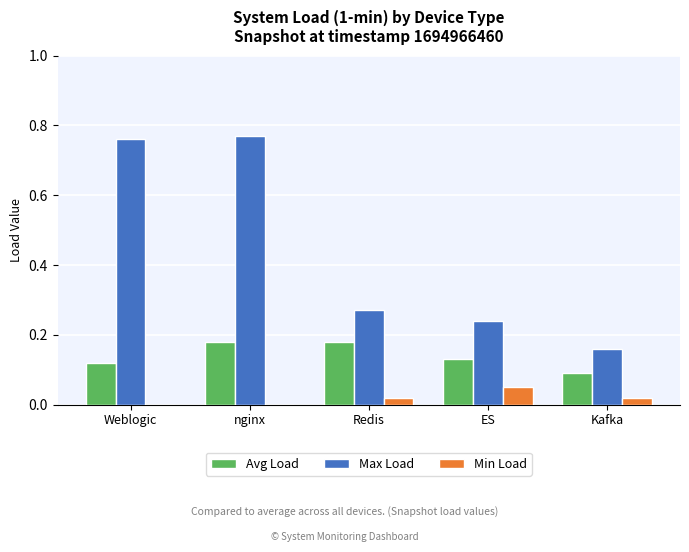

Which label corresponds to the largest value in the chart?

nginx